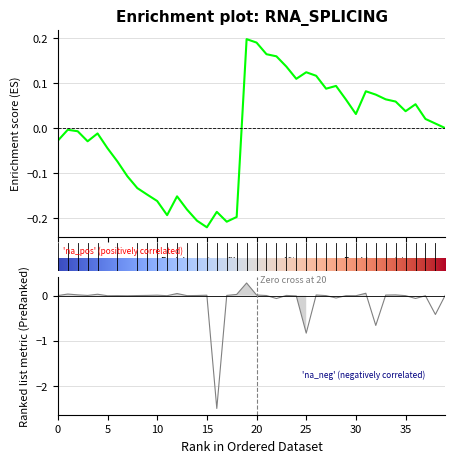

What is the minimum value shown in the chart?

-2.5